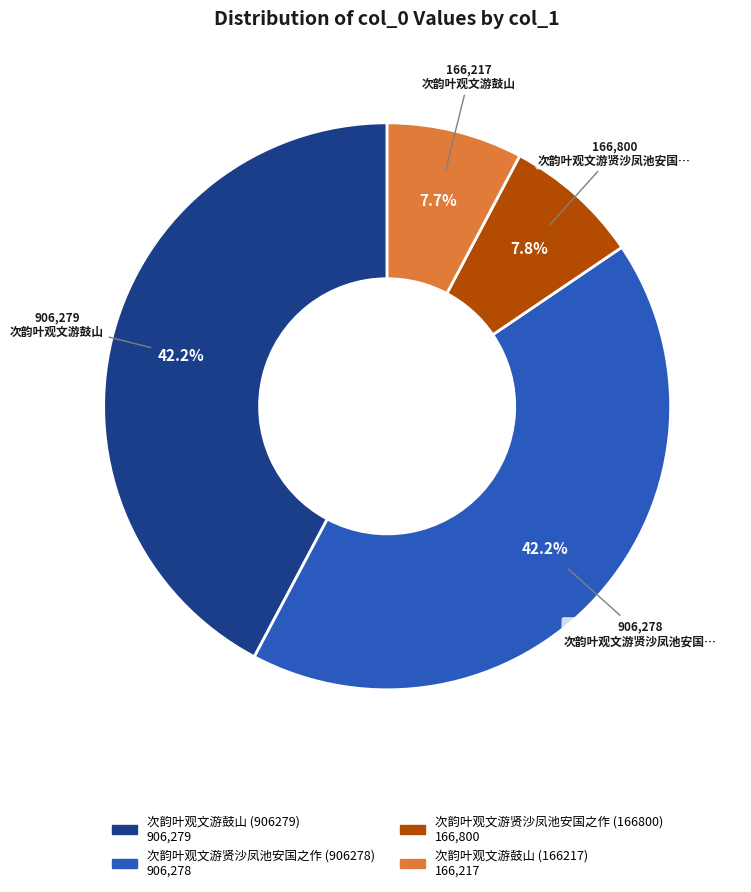

To the nearest percent, what is the average slice percentage?

25%